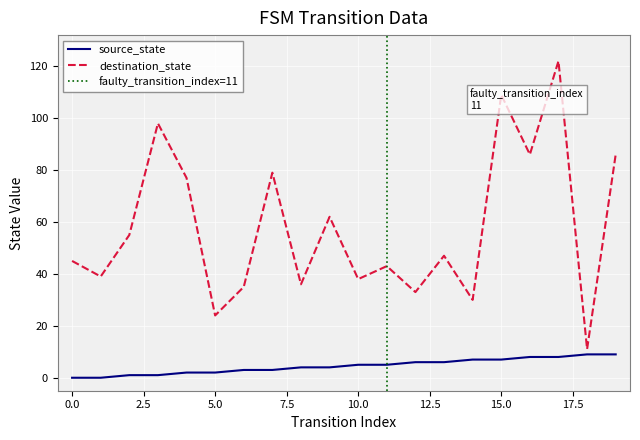

Count the source_state values in the range 2 to 7.

12